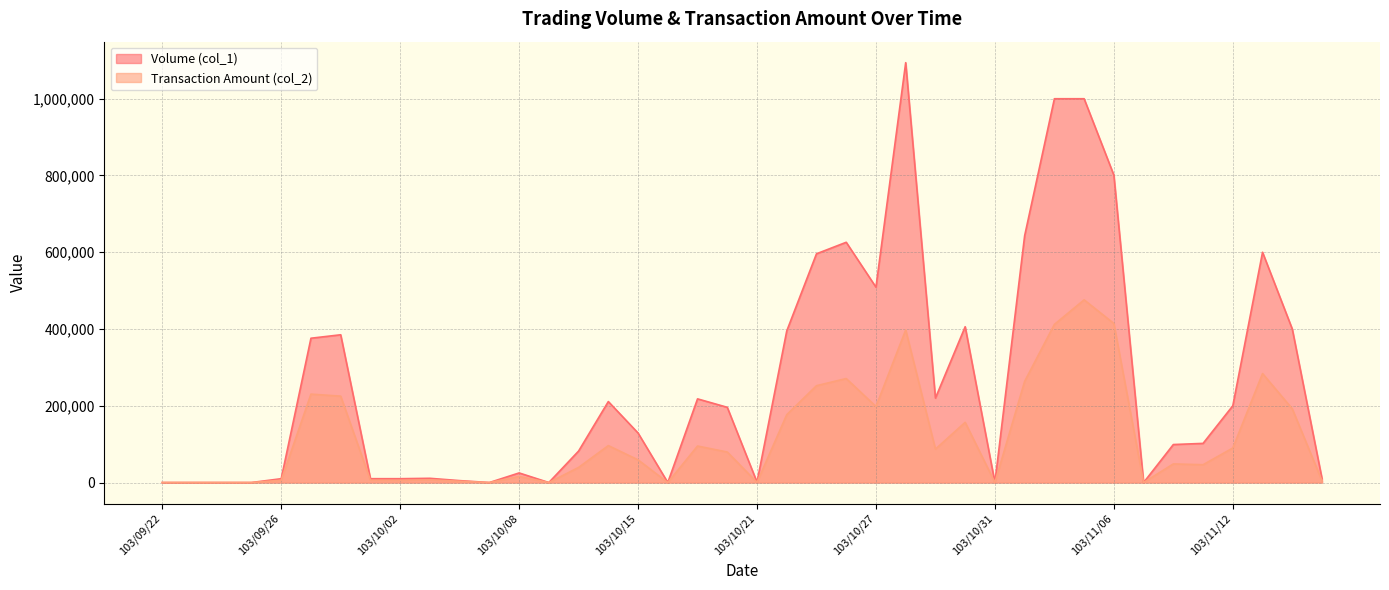

Which category has the highest value across all series?

103/10/28